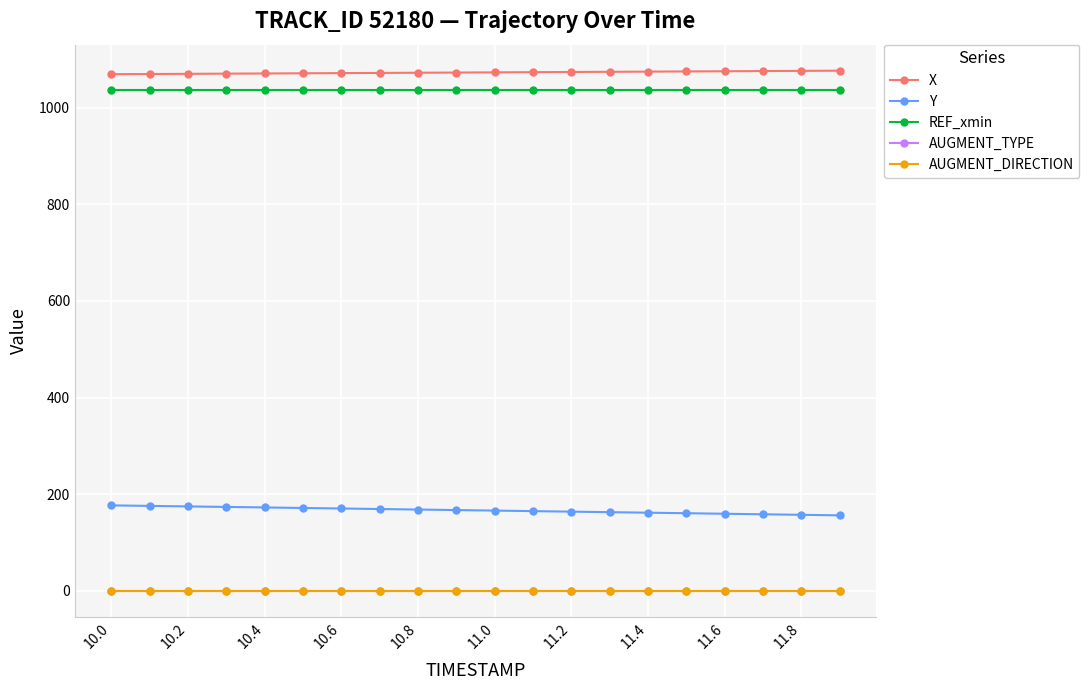

Which series has the largest total across all categories?

X